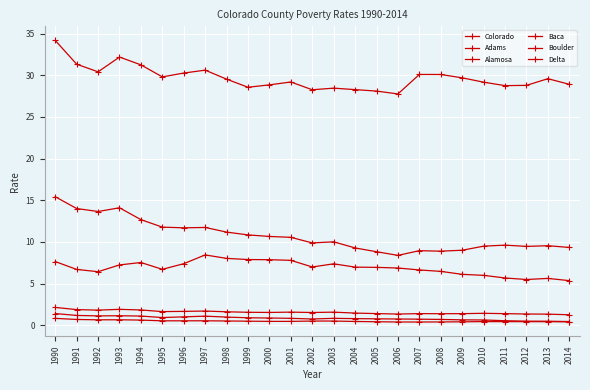

What is the value of the Alamosa point at the 23rd from the left?

5.5